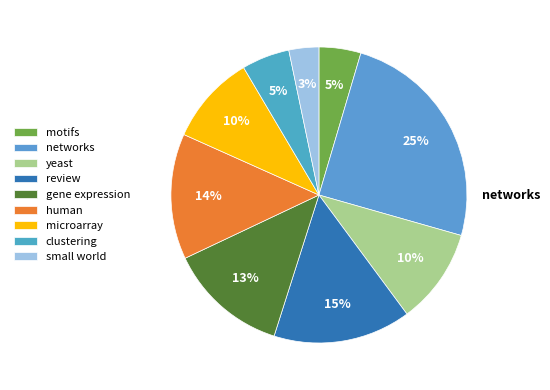

To the nearest percent, what portion does networks represent?

25%